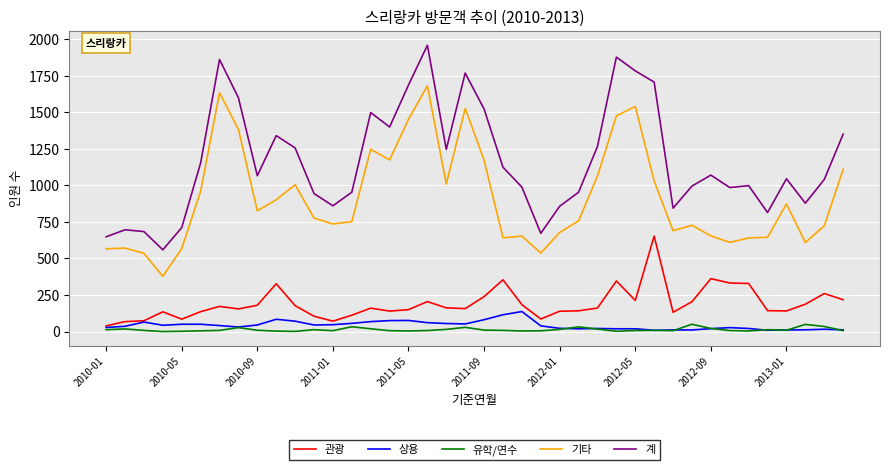

List the series in order of their peak value, highest first.

계, 기타, 관광, 상용, 유학/연수